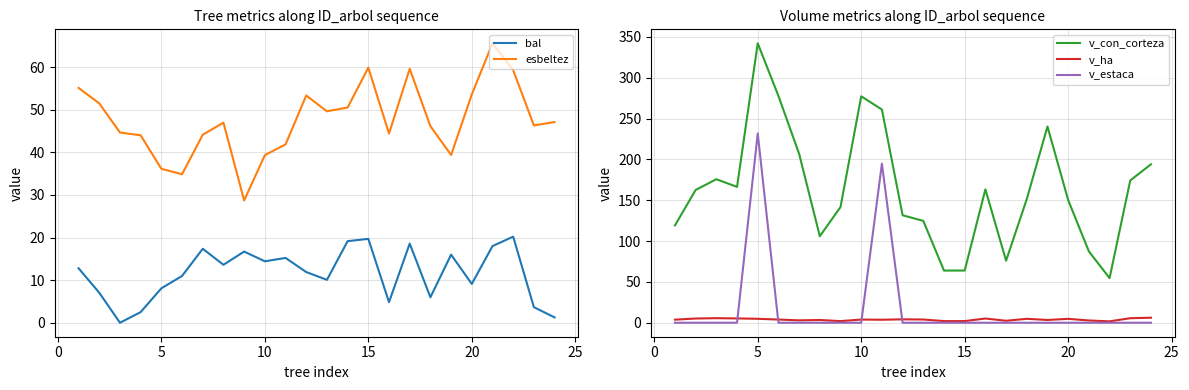

Reading right to left, extract all data points from this chart.

bal: 1.2	3.7	20.2	18.0	9.1	16.0	6.0	18.6	4.8	19.7	19.1	10.1	11.9	15.2	14.4	16.7	13.6	17.4	11.0	8.1	2.5	0.0	7.0	12.8
esbeltez: 47.1	46.3	59.3	65.6	53.6	39.4	46.1	59.6	44.4	59.9	50.5	49.6	53.3	41.8	39.3	28.7	47.0	44.1	34.8	36.1	44.0	44.6	51.5	55.1
v_con_corteza: 194.1	174.3	54.7	87.4	150.2	240.4	151.5	76.0	163.4	63.9	63.9	124.8	131.7	261.1	277.4	141.8	106.0	206.9	277.8	342.3	166.4	175.8	162.7	119.2
v_ha: 6.2	5.5	1.7	2.8	4.8	3.4	4.8	2.4	5.2	2.0	2.0	4.0	4.2	3.7	3.9	2.0	3.4	2.9	3.9	4.8	5.3	5.6	5.2	3.8
v_estaca: 0.0	0.0	0.0	0.0	0.0	0.0	0.0	0.0	0.0	0.0	0.0	0.0	0.0	194.9	0.0	0.0	0.0	0.0	0.0	231.9	0.0	0.0	0.0	0.0